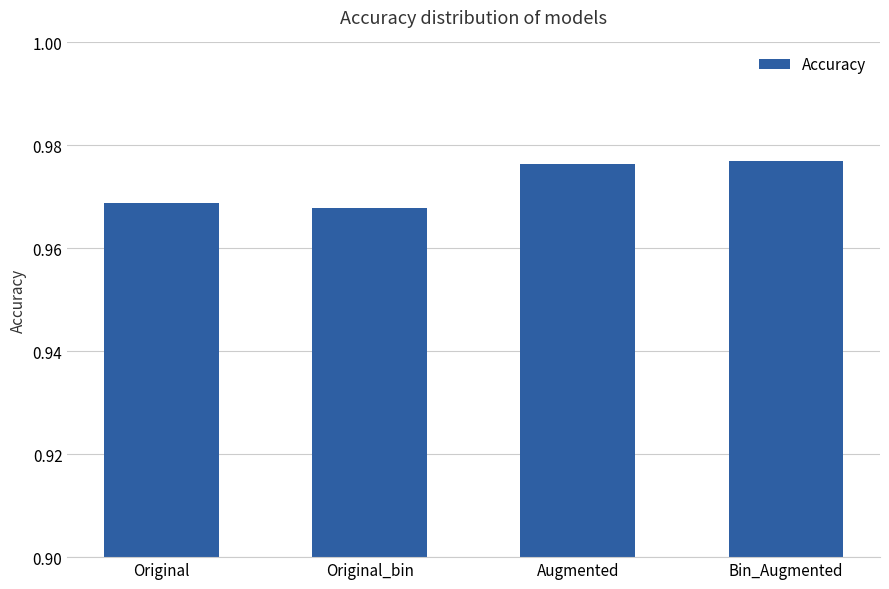

Count the values in the range 0 to 1.

4